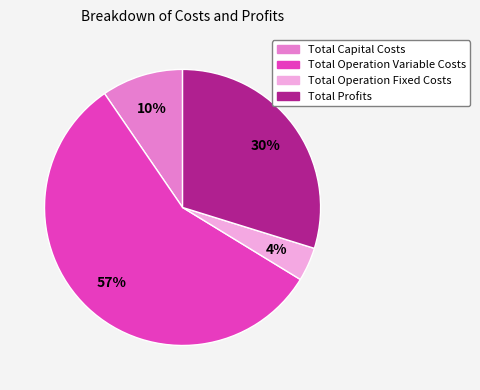

Which category has the smallest portion of the pie?

Total Operation Fixed Costs